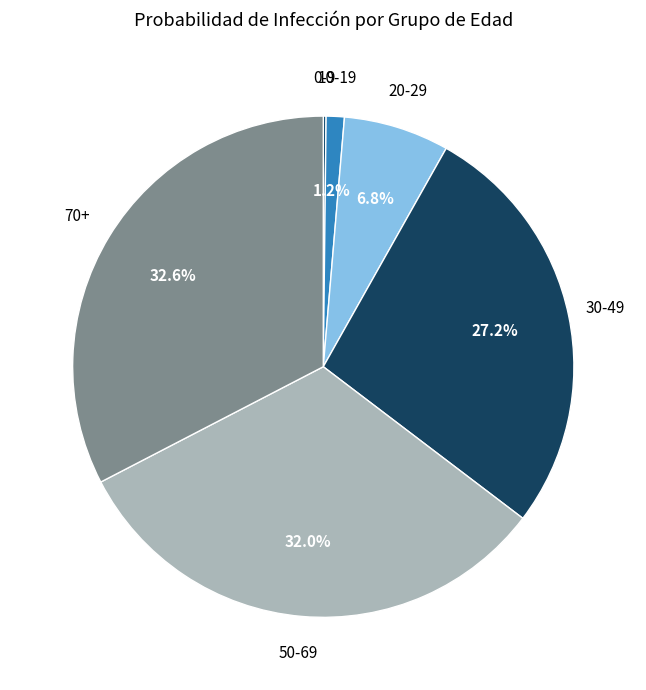

Combined, do 70+ and 10-19 account for over 50%?

No